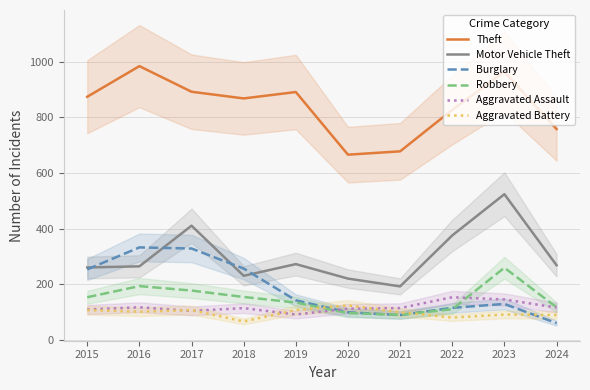

Between 2017 and 2019, which series saw the biggest shift?

Burglary